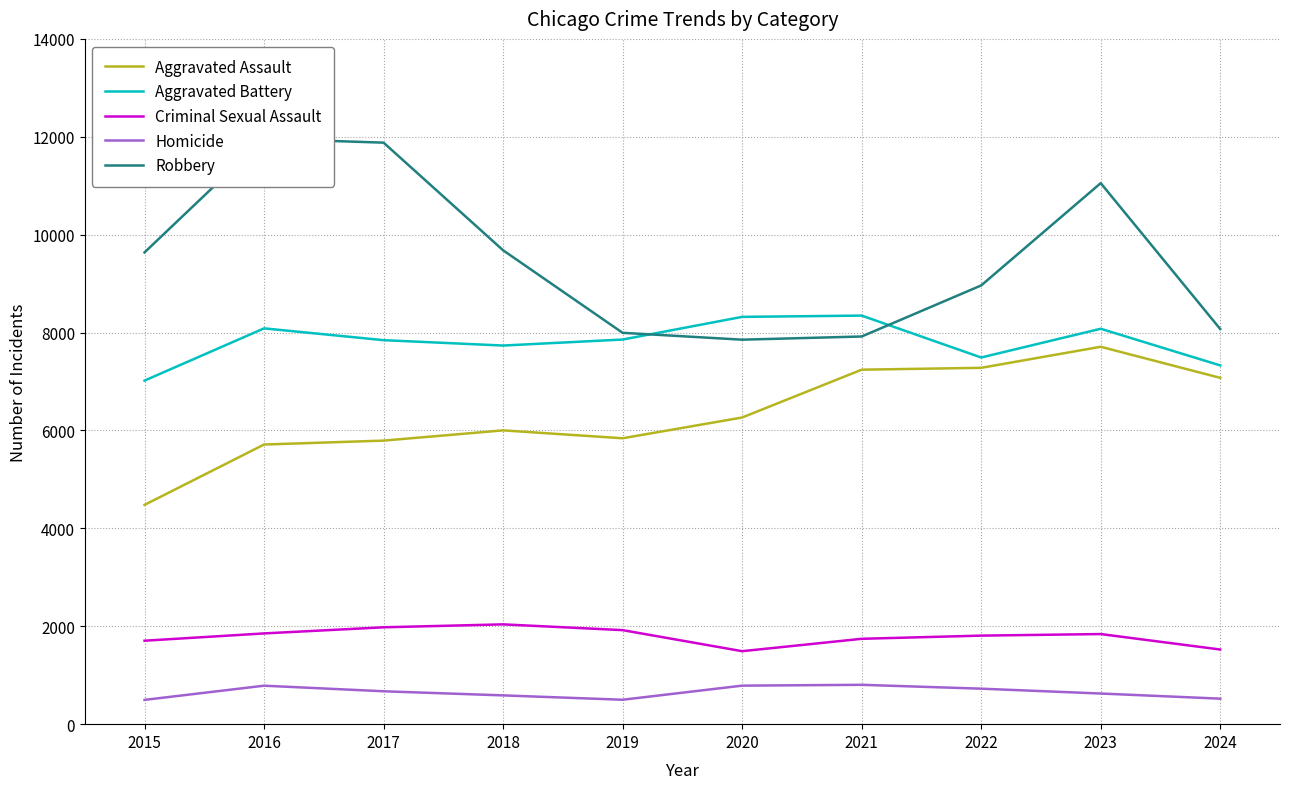

Is it true that Robbery equals 7995 at 2019?

True